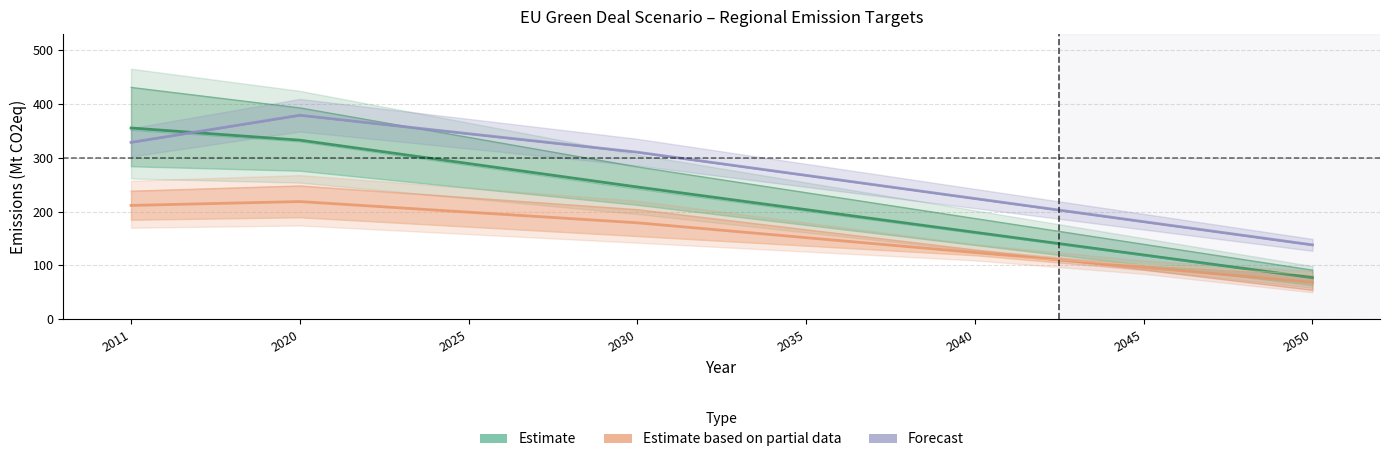

How many categories are shown in the chart?

8